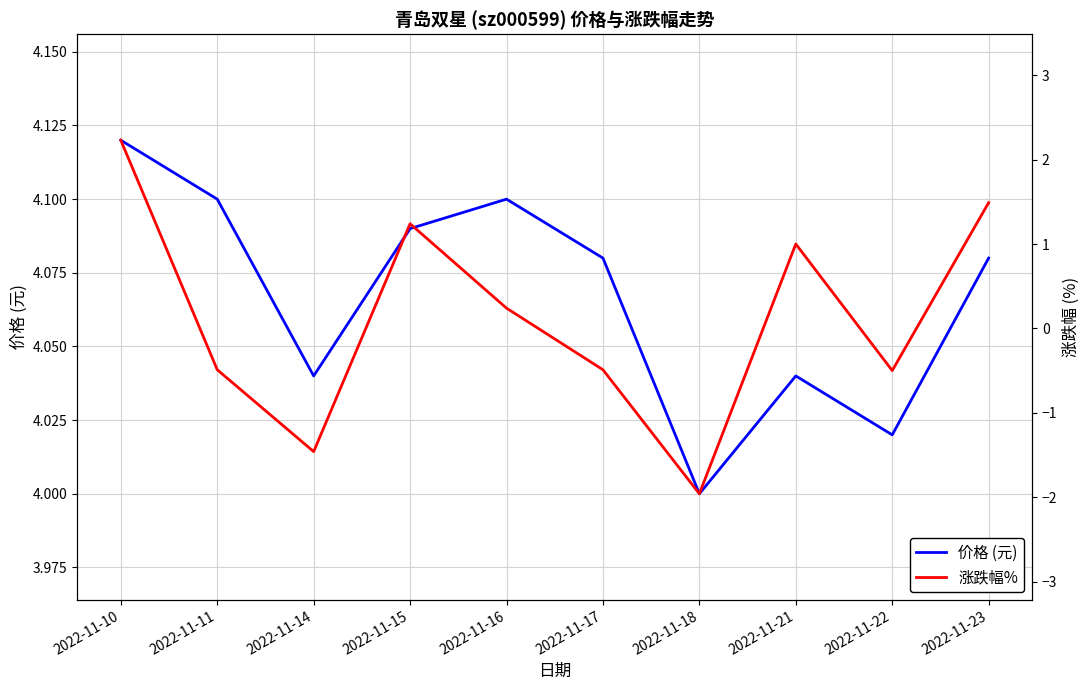

What is the minimum value for 涨跌幅%?

-2.0